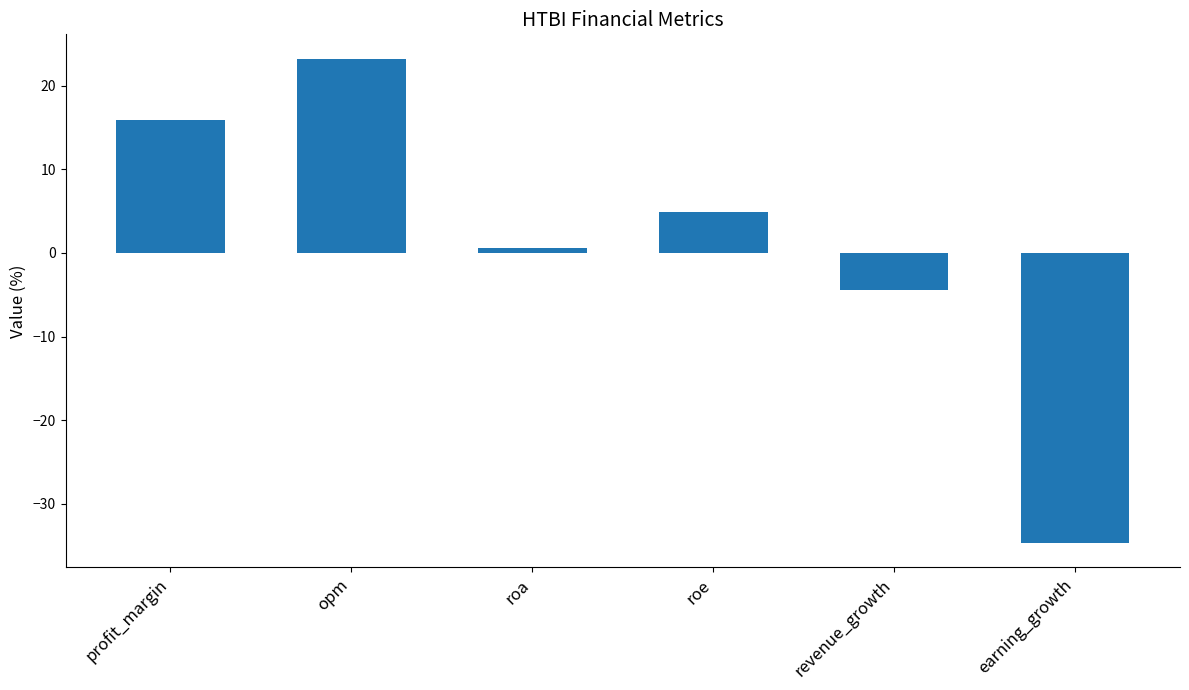

At which category does the chart reach its minimum across all series?

earning_growth